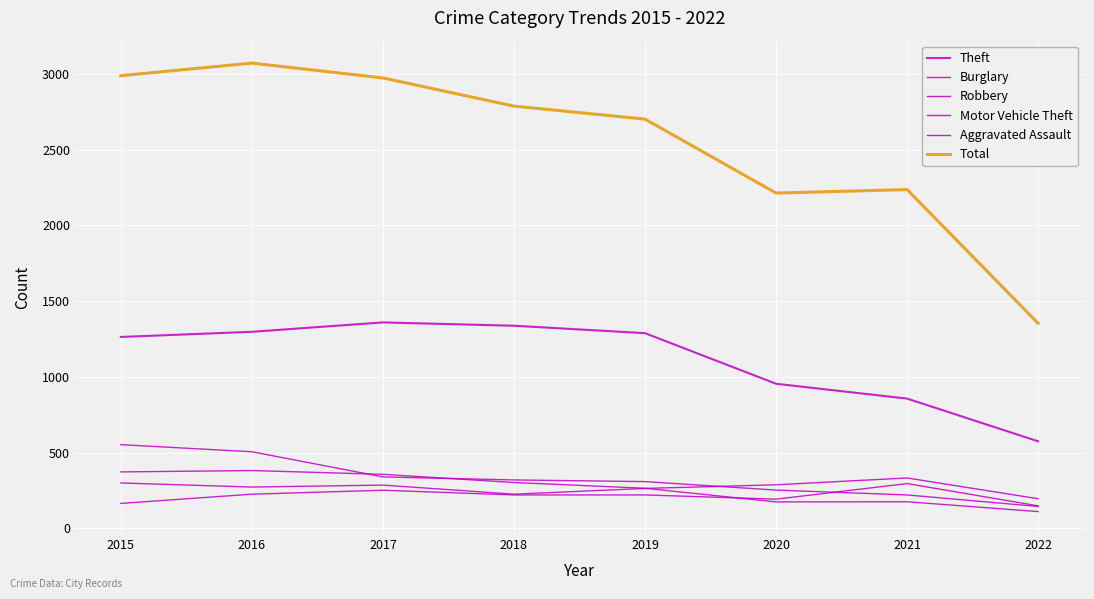

How many lines are shown in the chart?

6